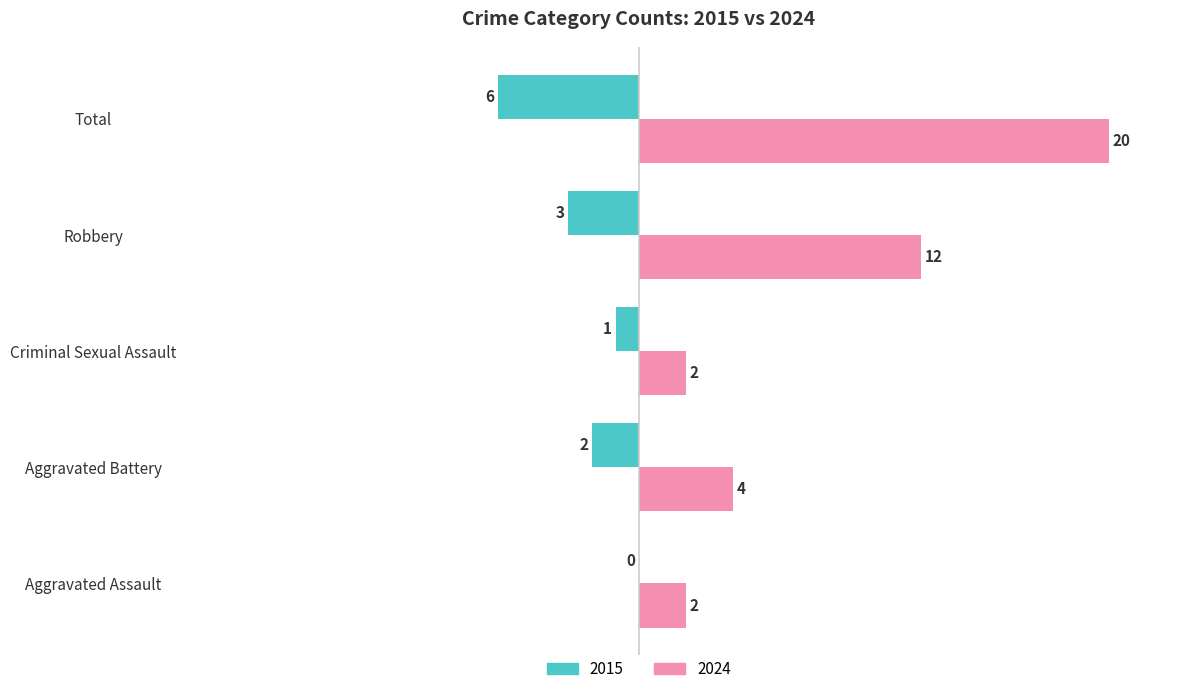

What is the greatest value displayed?

20